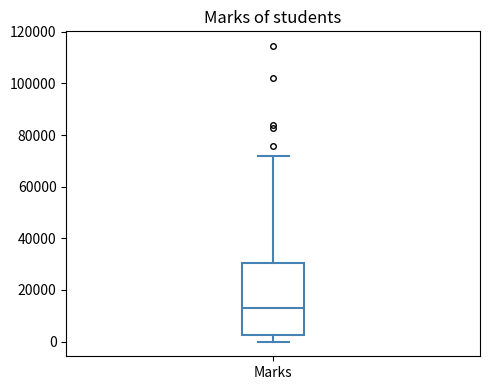

Transcribe this box plot: give where the median line is, the range the box spans, and where the two whiskers end, as read against the y-axis. The values are not printed on the chart, so give them approximately, as read against the axis.

median 14000, box 2000 to 30000, whiskers 0 to 72000